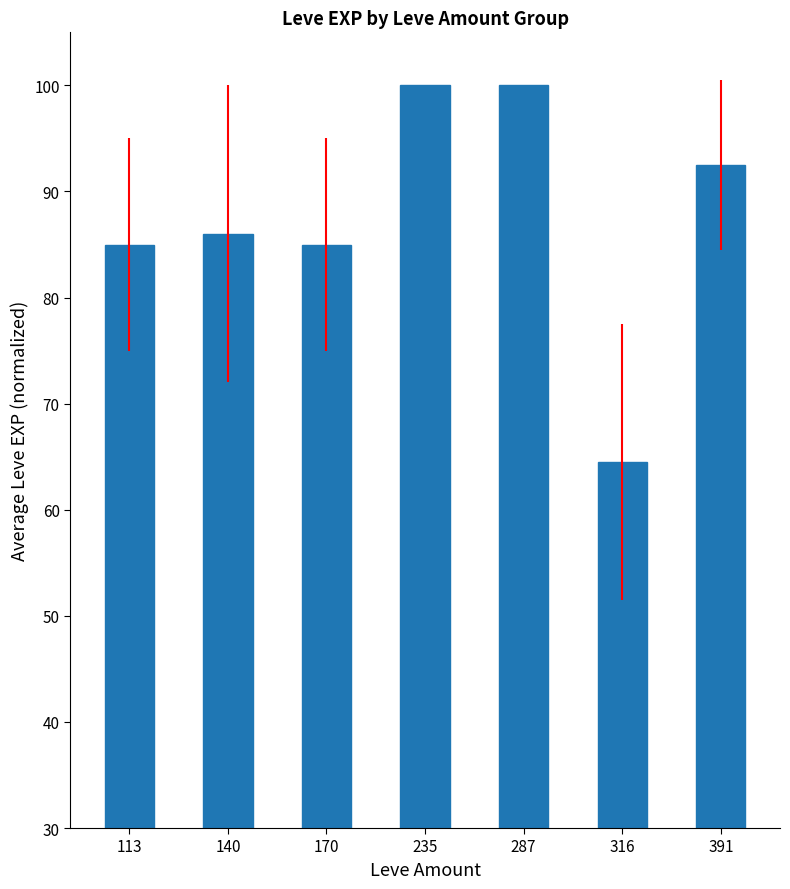

What is the minimum value shown in the chart?

64.5